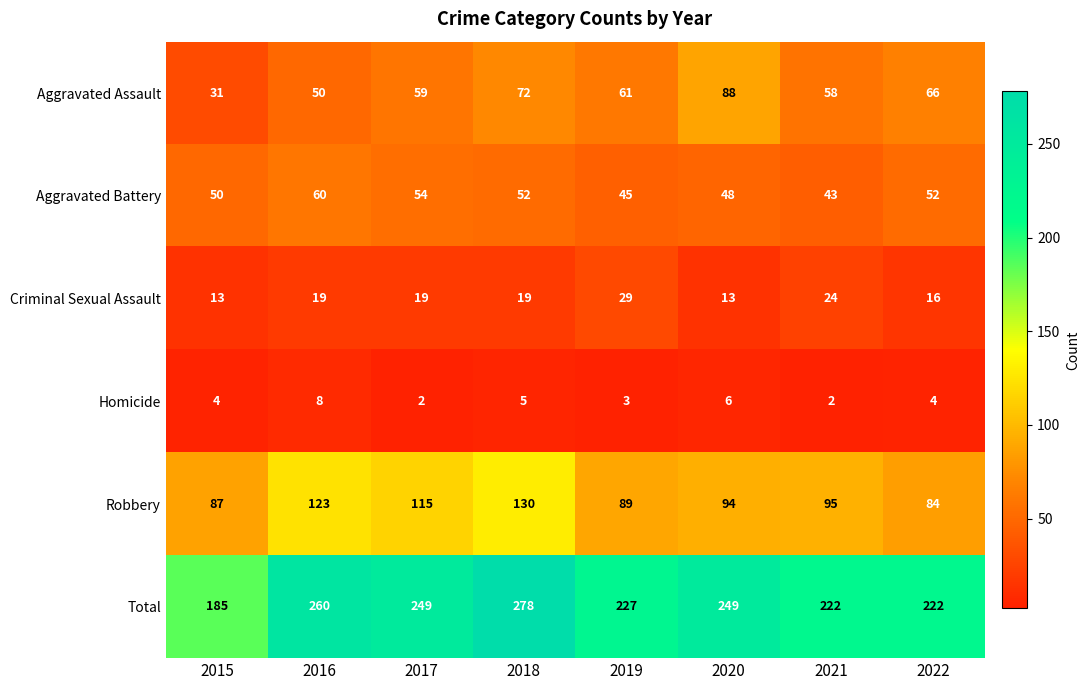

How many Homicide values are between 3 and 6?

5